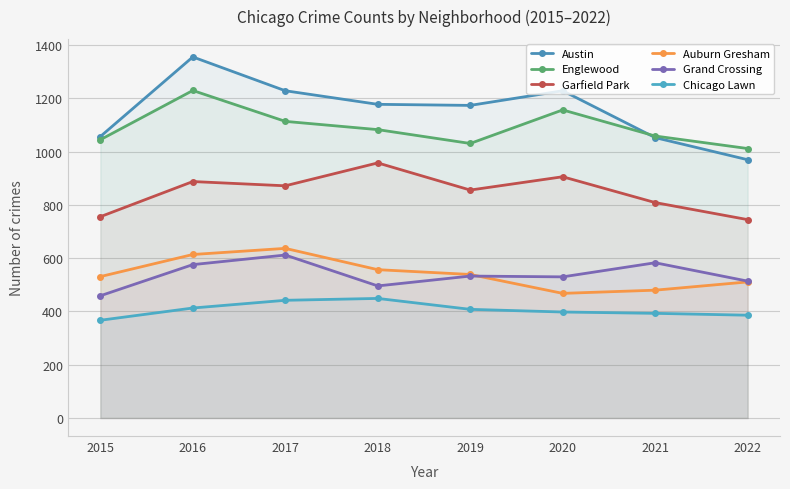

True or false: Grand Crossing and Englewood cross at least once.

False